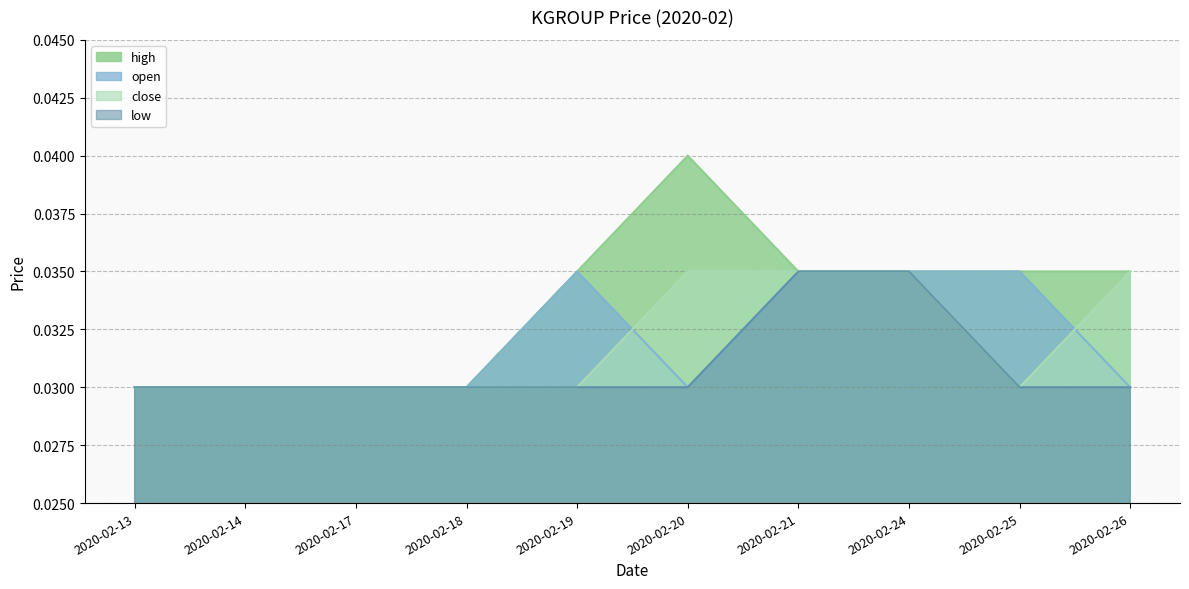

Which series has the largest total across all categories?

high